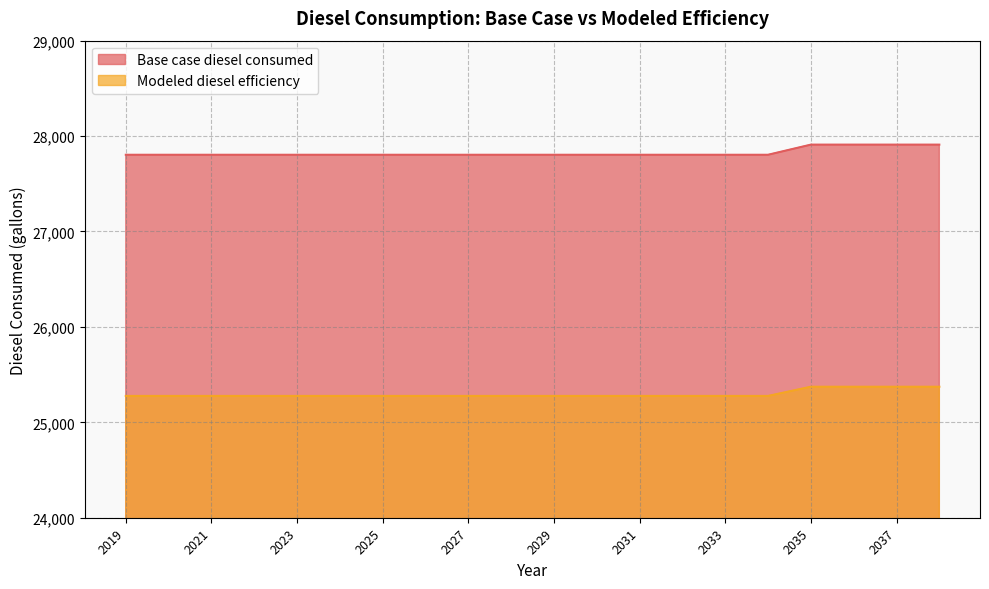

At 2020, list the series in order from smallest to largest.

Modeled diesel efficiency, Base case diesel consumed